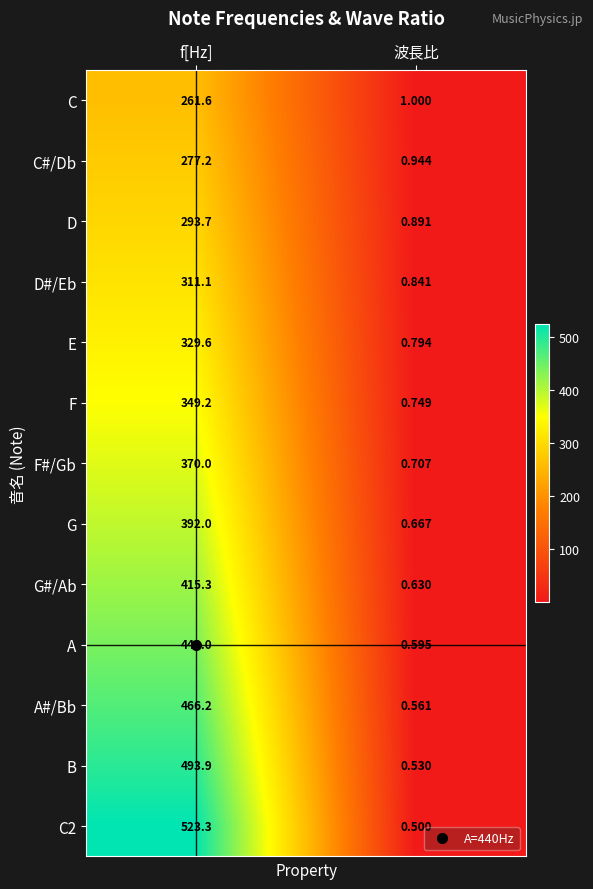

Where does the C2 series first go above 523?

f[Hz]